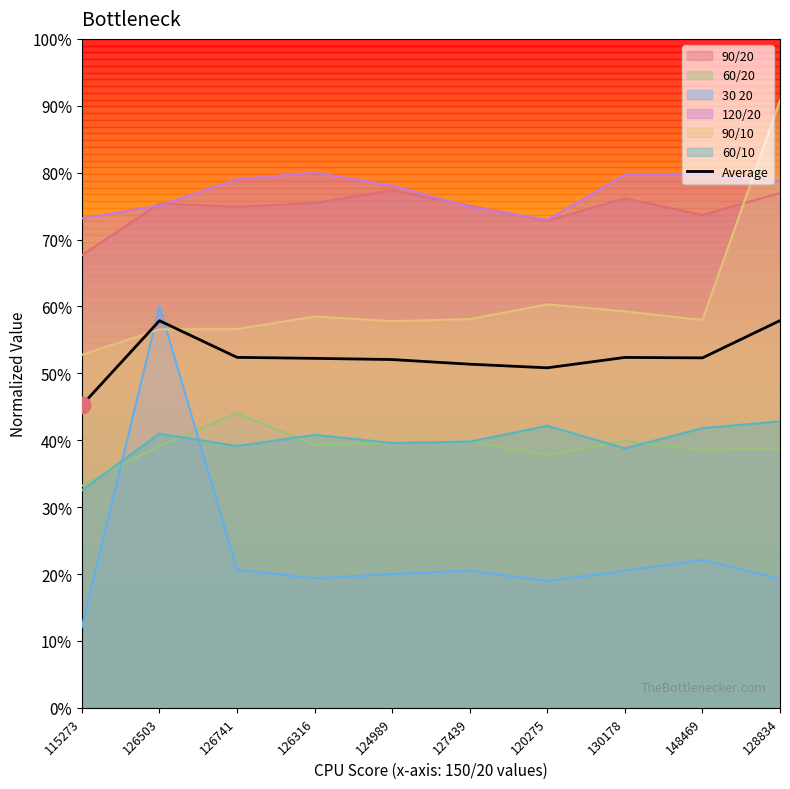

How many categories are shown in the chart?

10